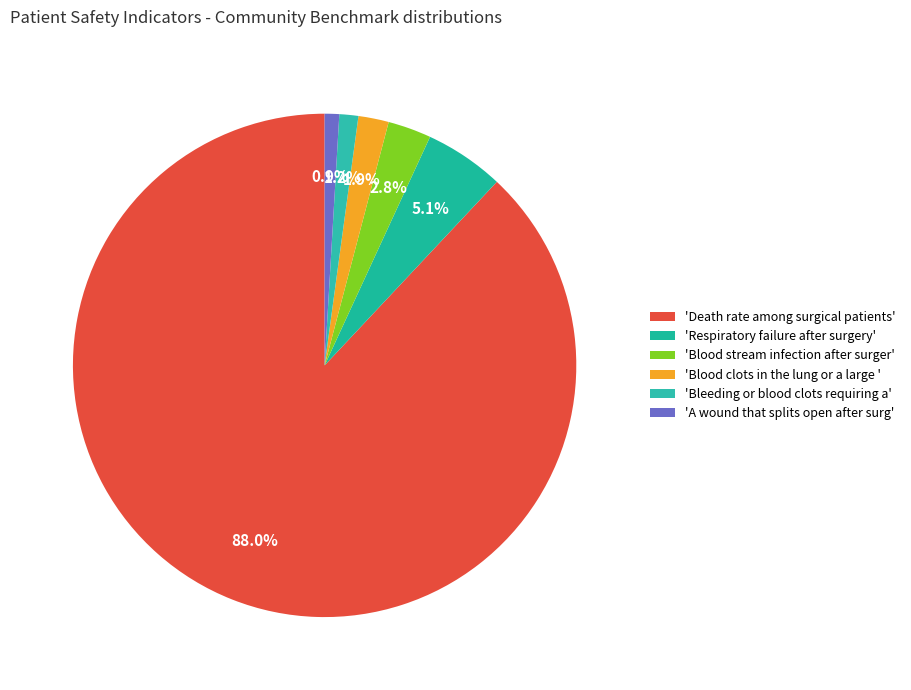

How many slices are in this pie chart?

6